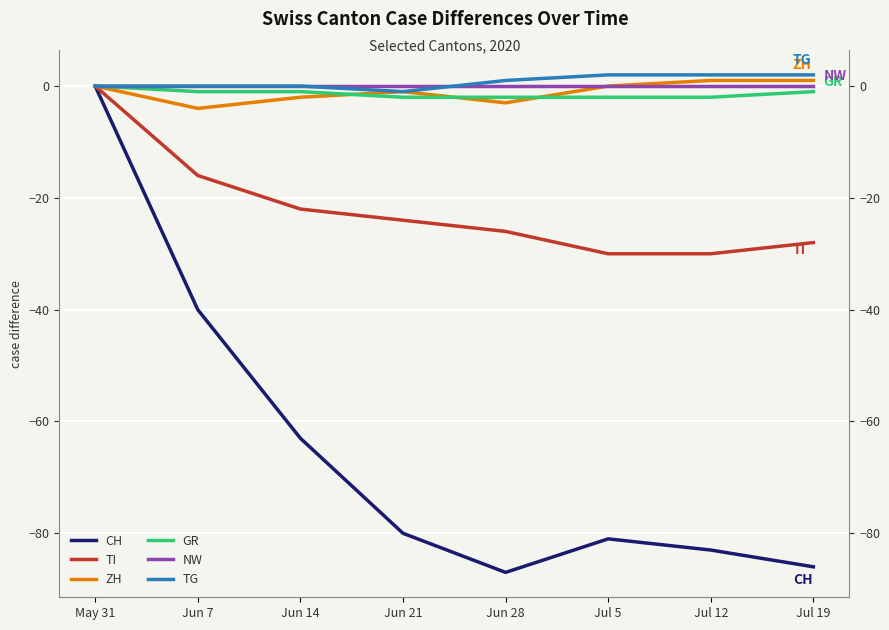

What is the label of the 8th point from the right?

May 31